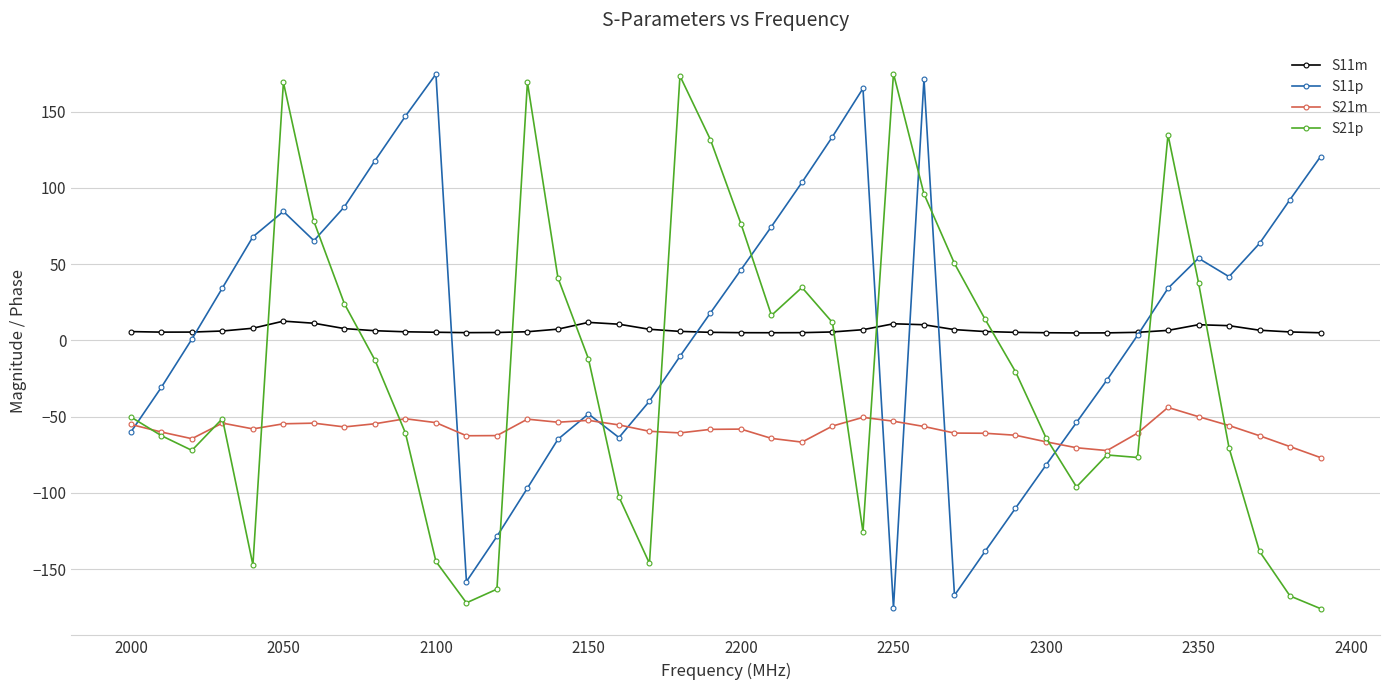

What is the value of the S21p point at the 14th from the left?

169.2